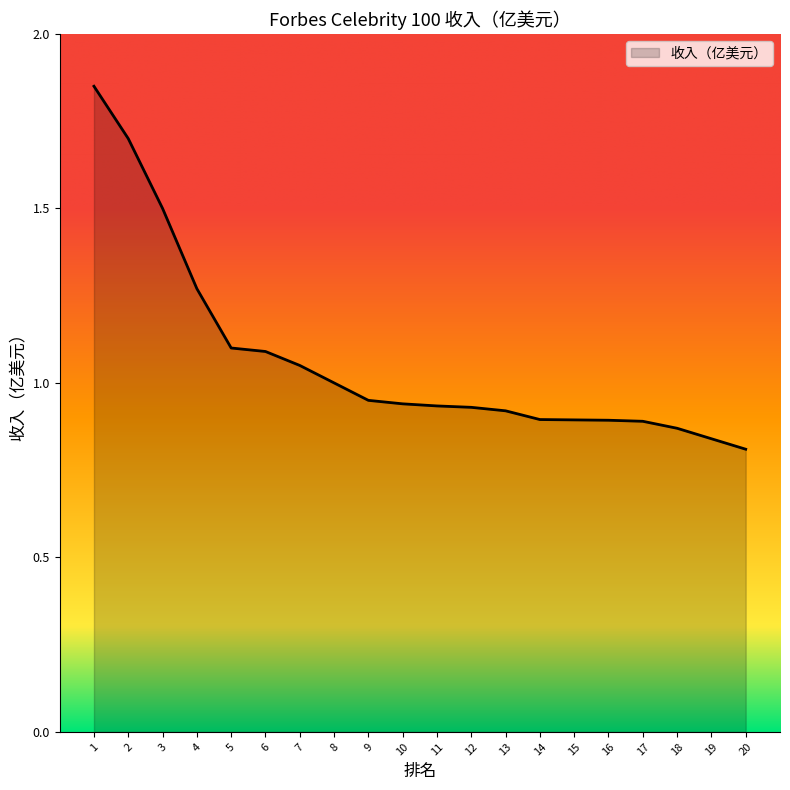

The value at 17 is 0.9. True or false?

True